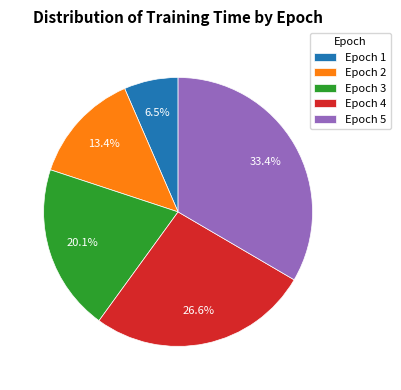

Which has a higher value, Epoch 1 or Epoch 2?

Epoch 2